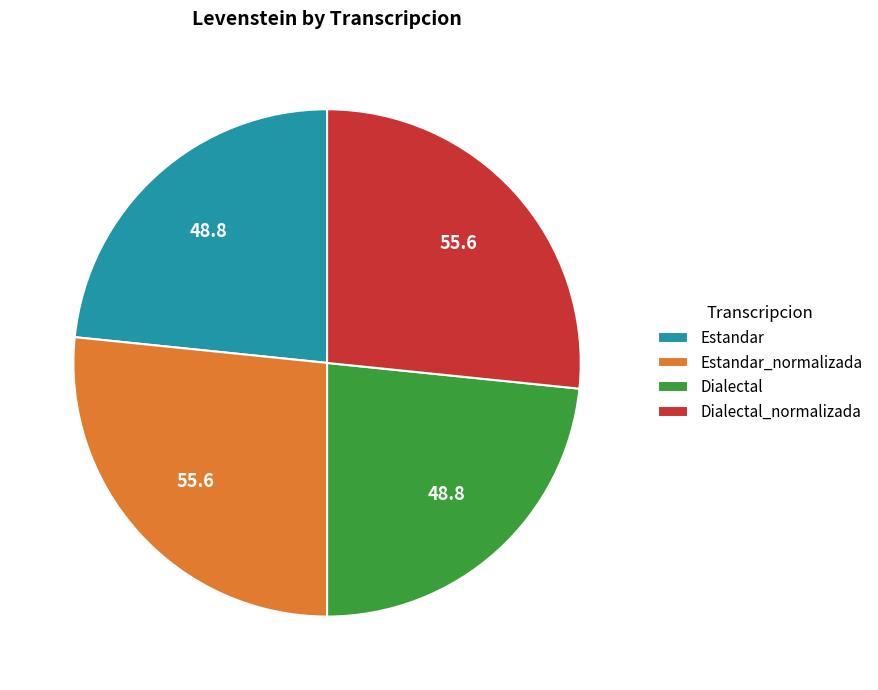

Is there any slice that represents more than half of the pie?

No